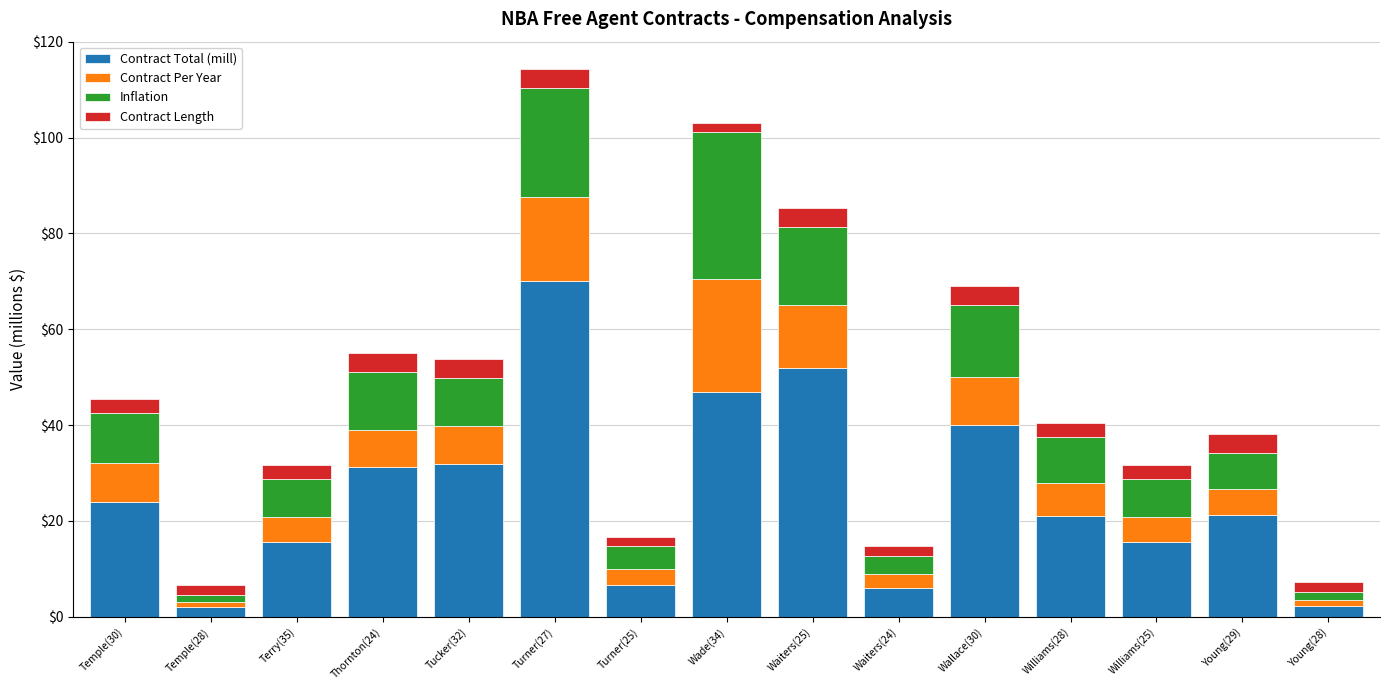

At which category is the sum across all series the highest?

Turner(27)